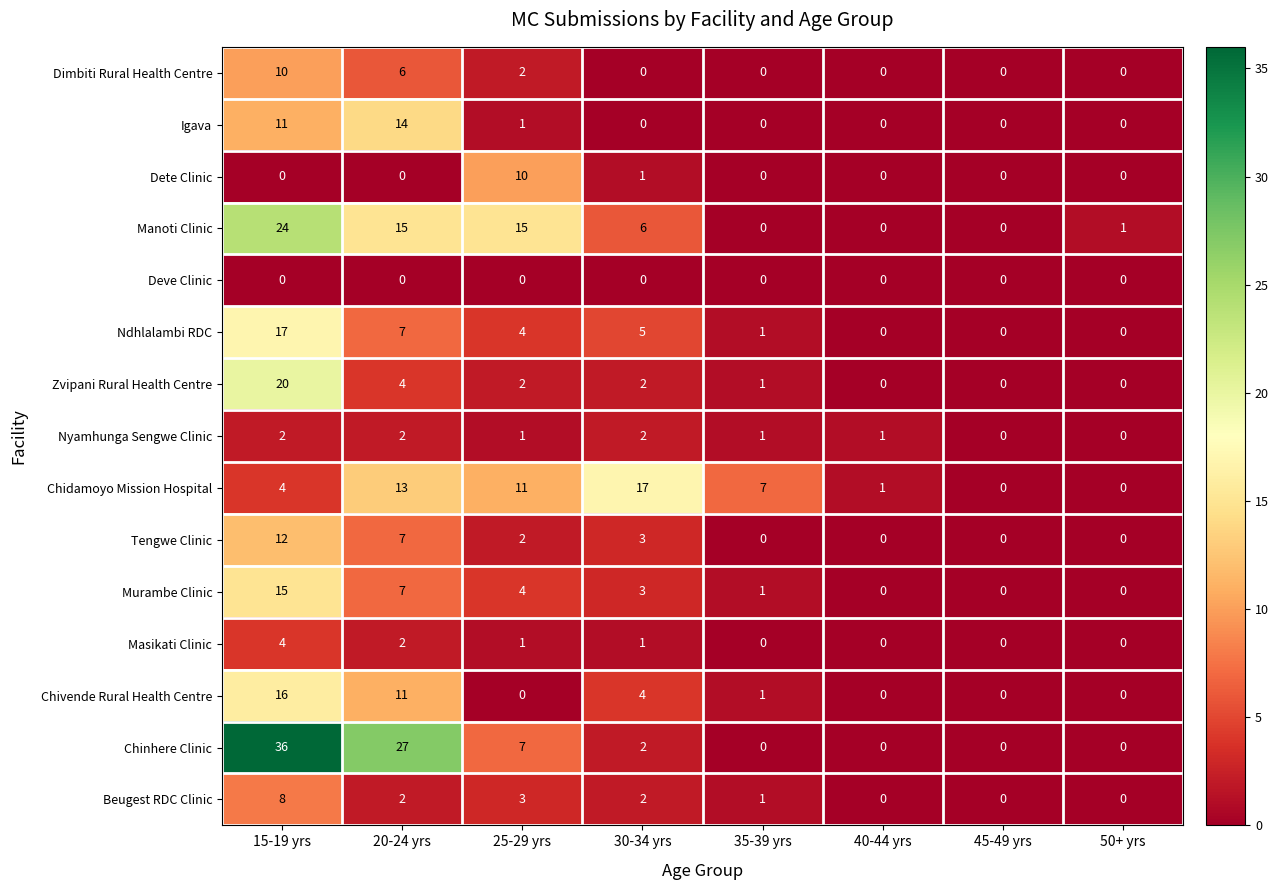

Which category has the highest value across all series?

15-19 yrs